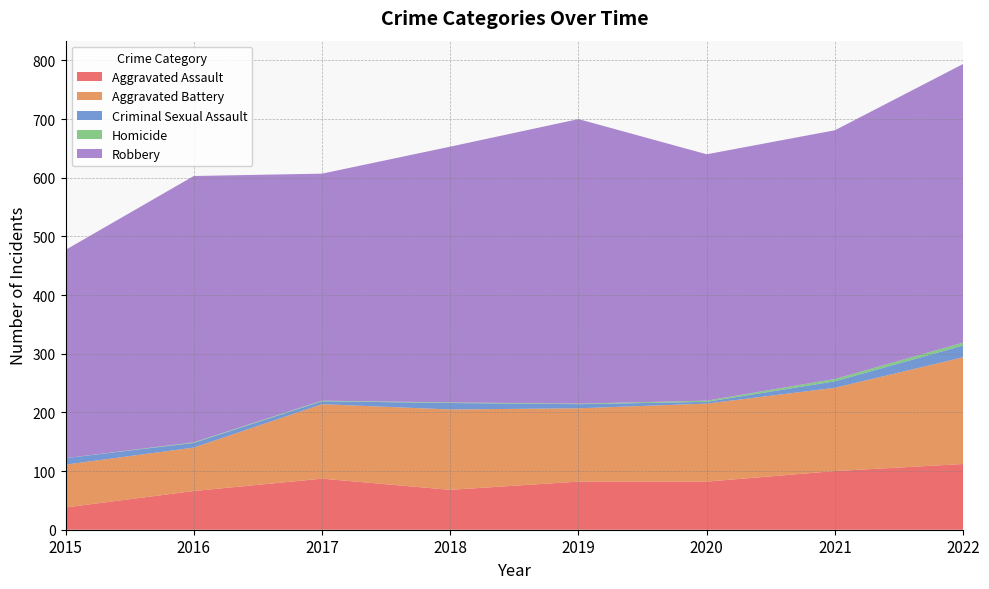

Where does the Criminal Sexual Assault series first go above 11?

2022